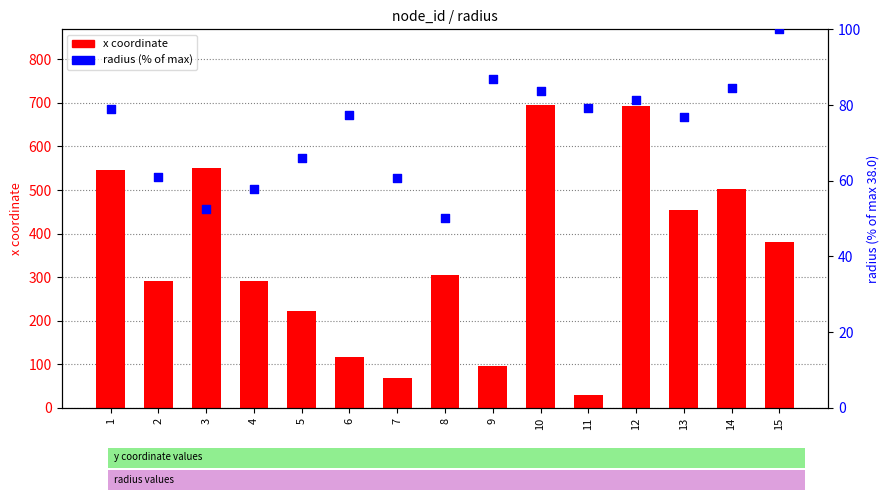

Is the value of radius (% of max) at 6 greater than the value of x at 6?

No